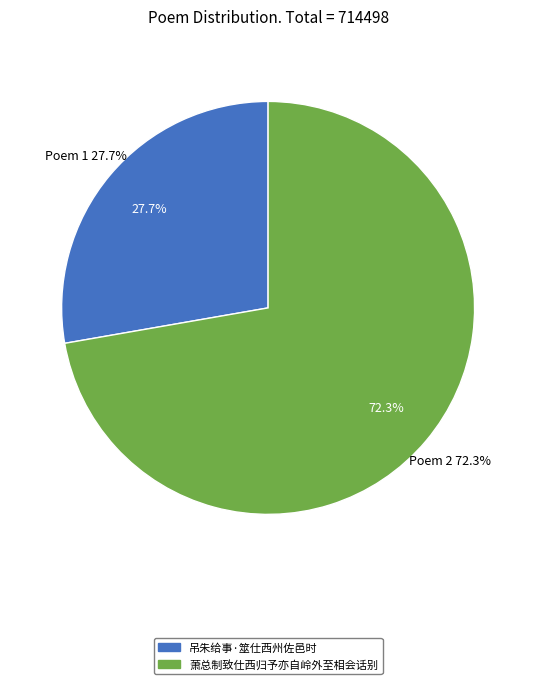

Is 吊朱给事·筮仕西州佐邑时 the majority of the pie?

No